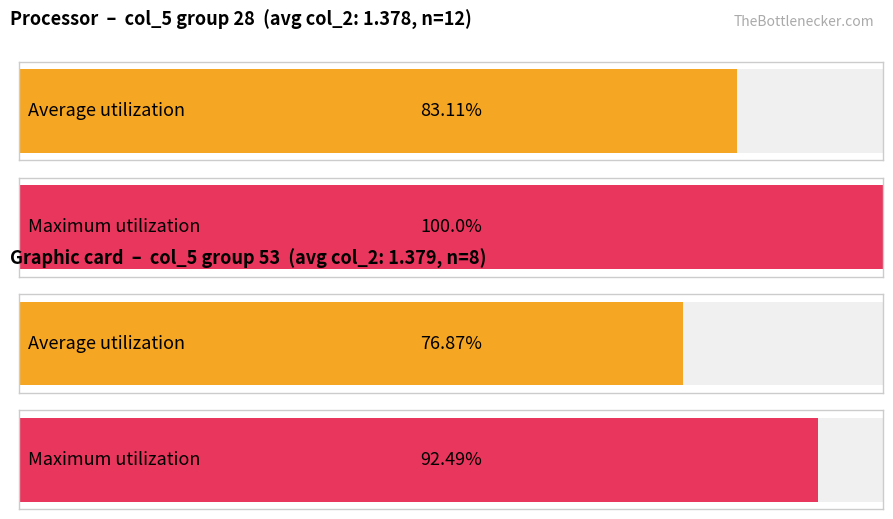

List the series in order of their peak value, lowest first.

Average utilization, Maximum utilization